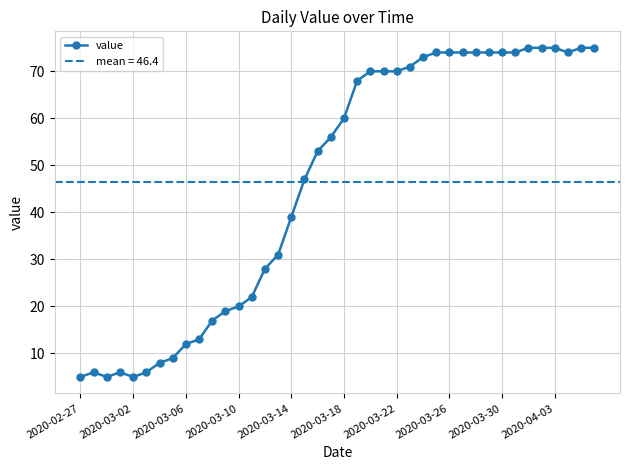

Is it true that value equals 60 at 2020-03-18?

True